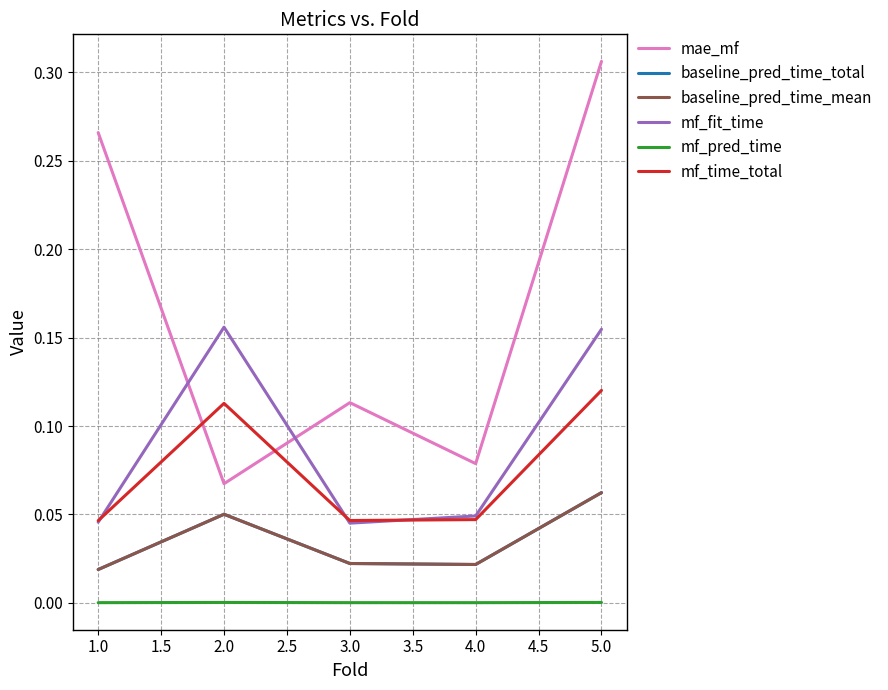

Does the chart have visible grid lines?

Yes